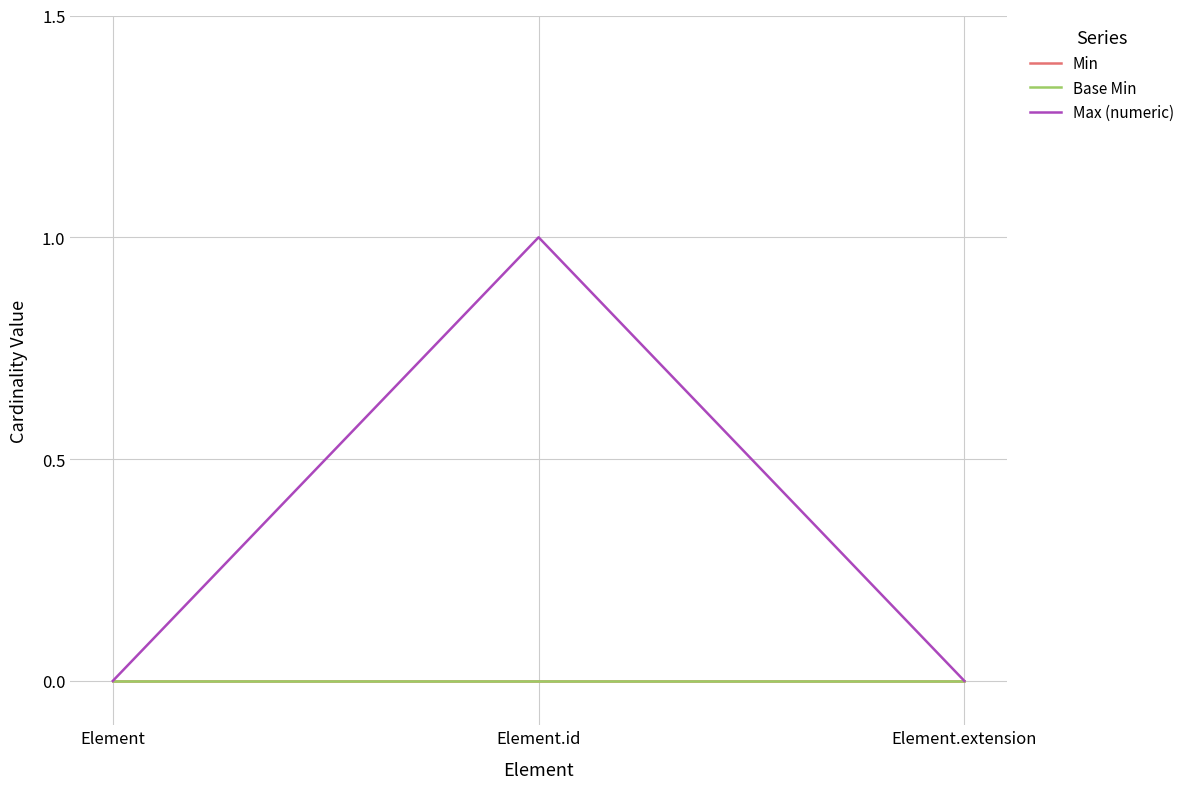

What is the highest value of the Max (numeric) series?

1